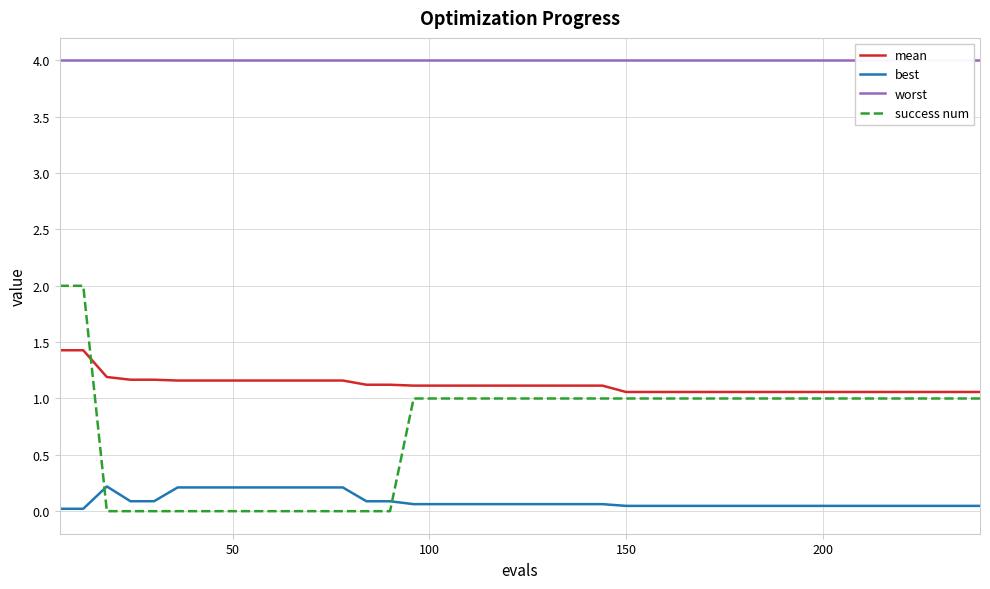

What is the highest value of the mean series?

1.4